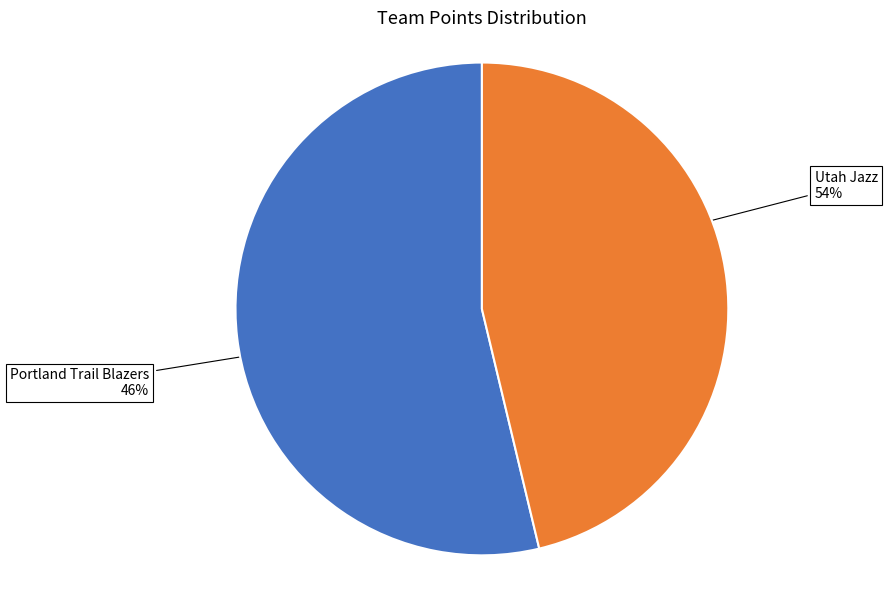

Which category has the smallest portion of the pie?

Portland Trail Blazers